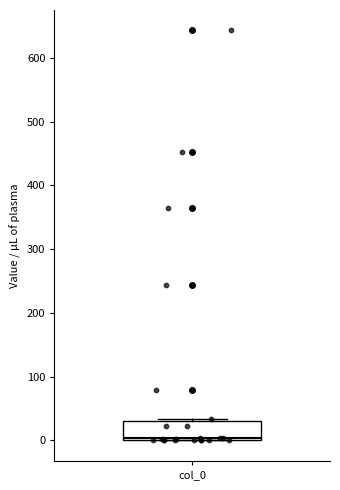

Where is the lower edge of the box for col_0 on the y-axis? The values are not printed on the chart, so give them approximately, as read against the axis.

0